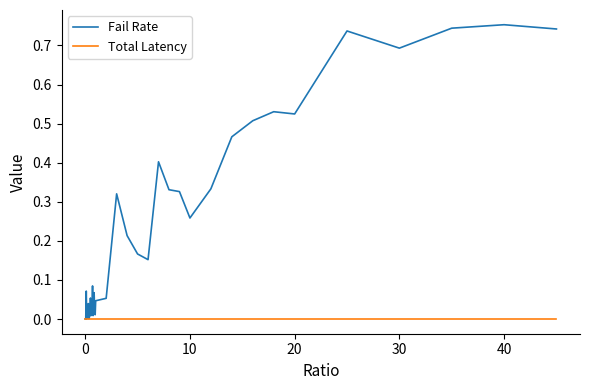

How many categories are shown in the chart?

40